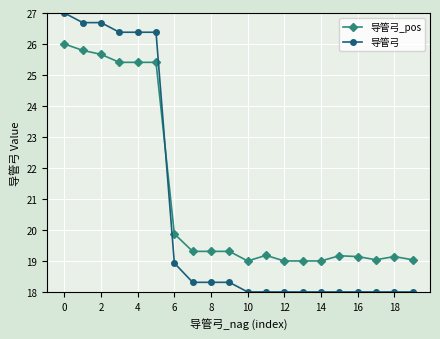

Is this an area chart (filled region under the line)?

No